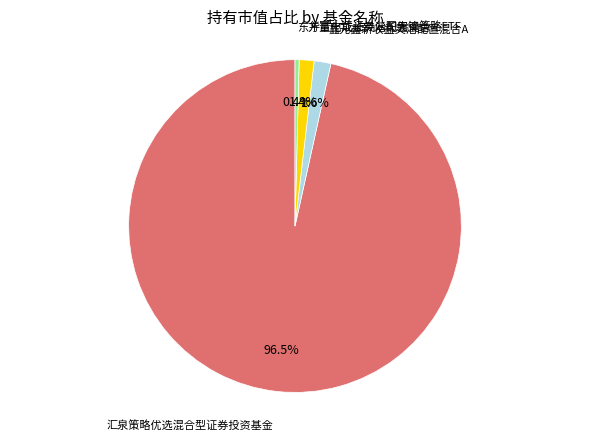

Does any single category account for the majority?

Yes